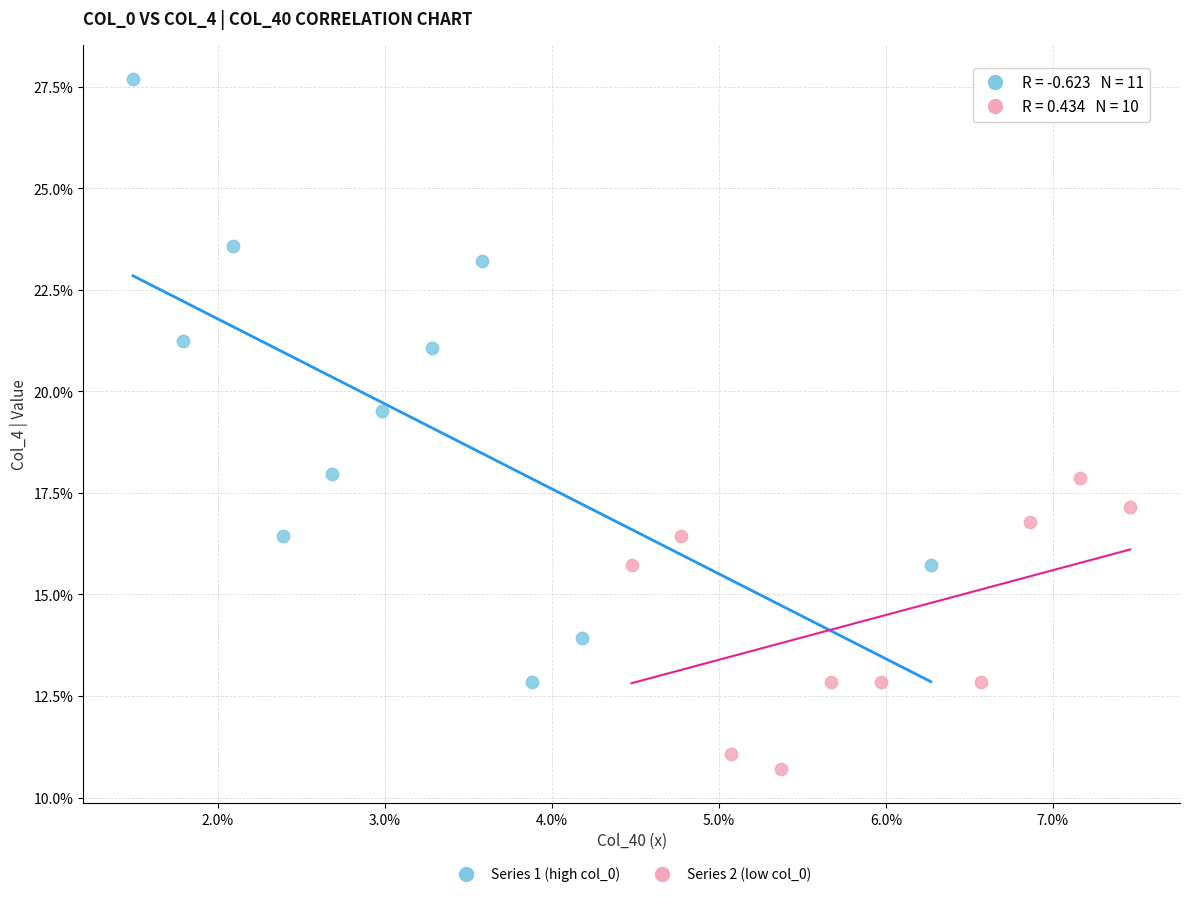

Which series contains the lowest Y value?

Series 2 (low col_0)